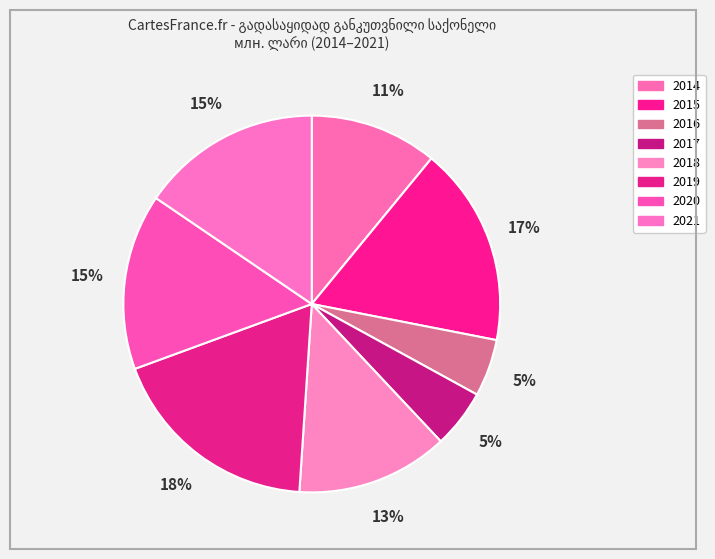

To the nearest percent, what is the combined percentage of 2015 and 2017?

22%